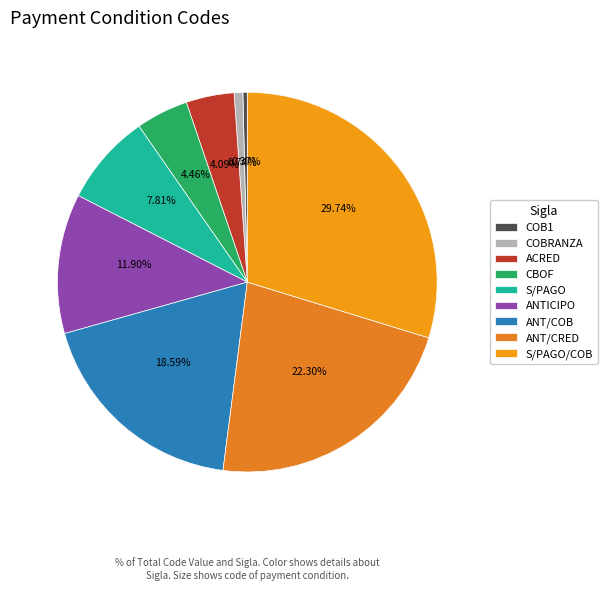

How many slices are in this pie chart?

9